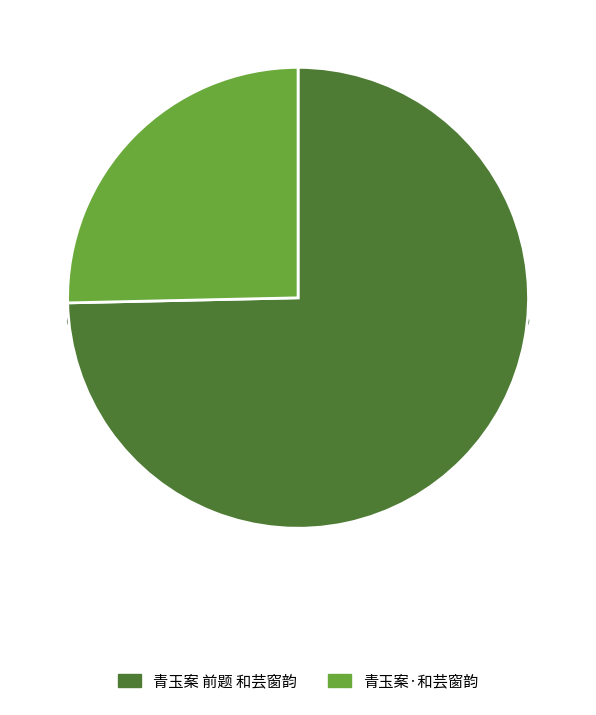

Rank the categories by value from lowest to highest.

青玉案·和芸窗韵, 青玉案 前题 和芸窗韵